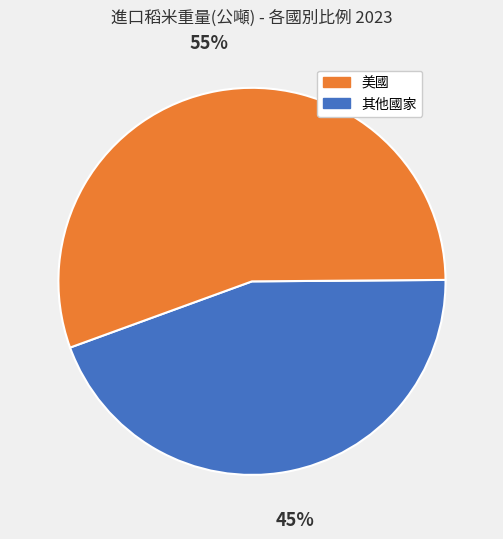

Does any single category account for the majority?

Yes